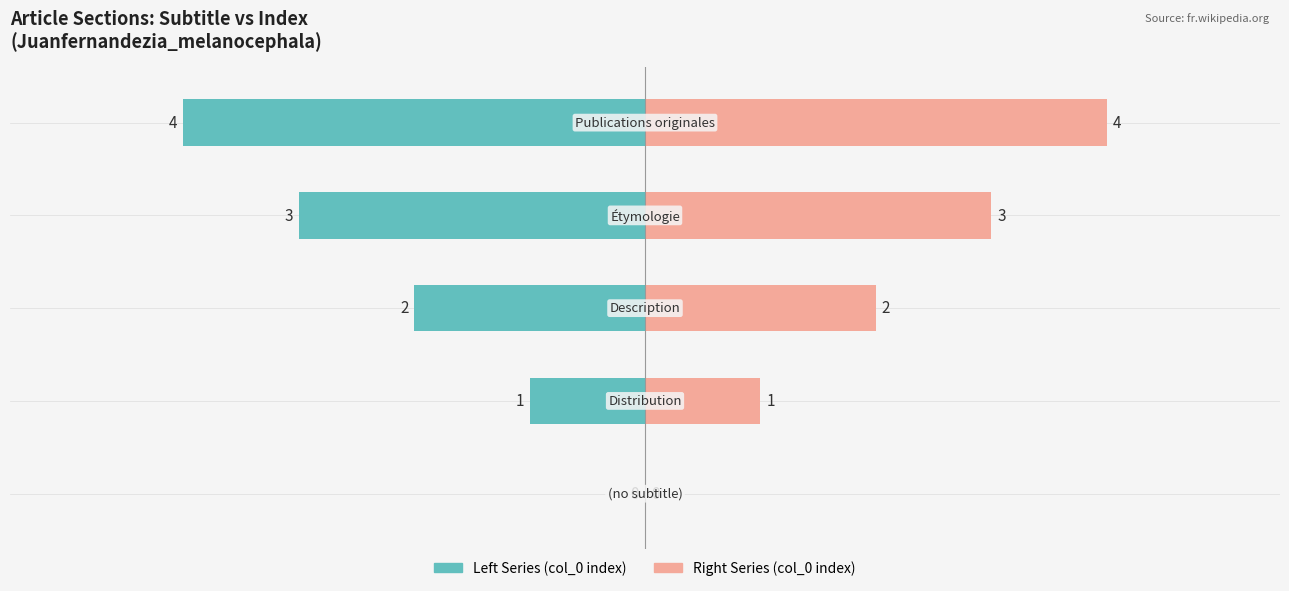

What is the difference between the highest and lowest values at 4?

8